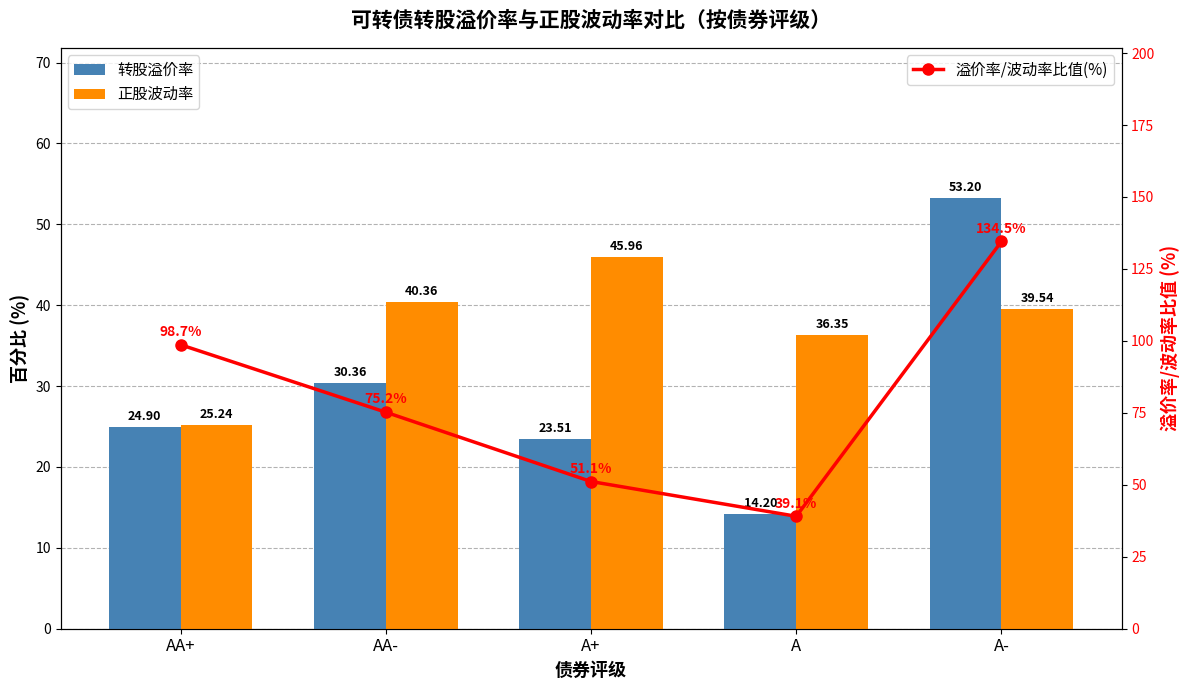

Reading left to right, transcribe all the data shown in this chart.

转股溢价率: 24.9	30.4	23.5	14.2	53.2
正股波动率: 25.2	40.4	46.0	36.4	39.5
溢价率/波动率比值(%): 98.7	75.2	51.1	39.1	134.5